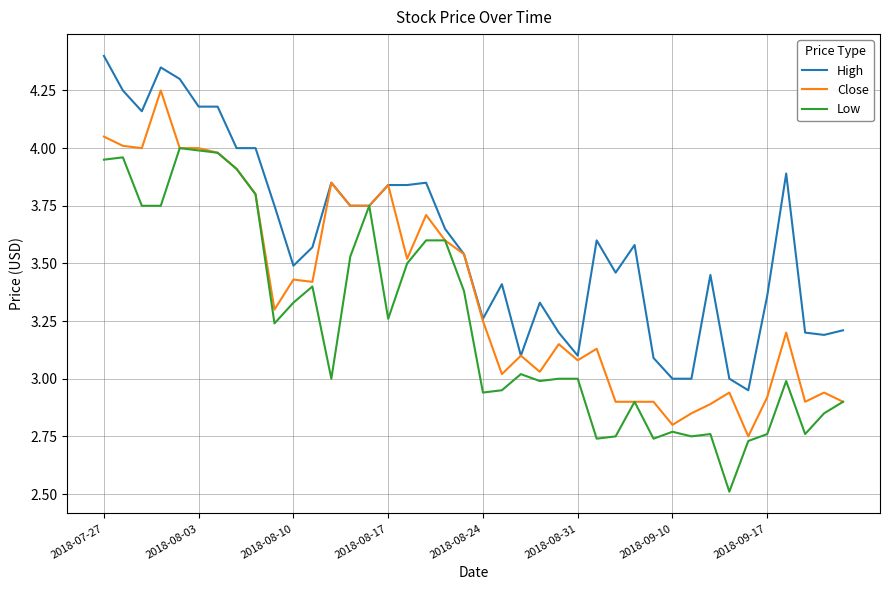

What are all the series names shown in the legend?

High, Close, Low